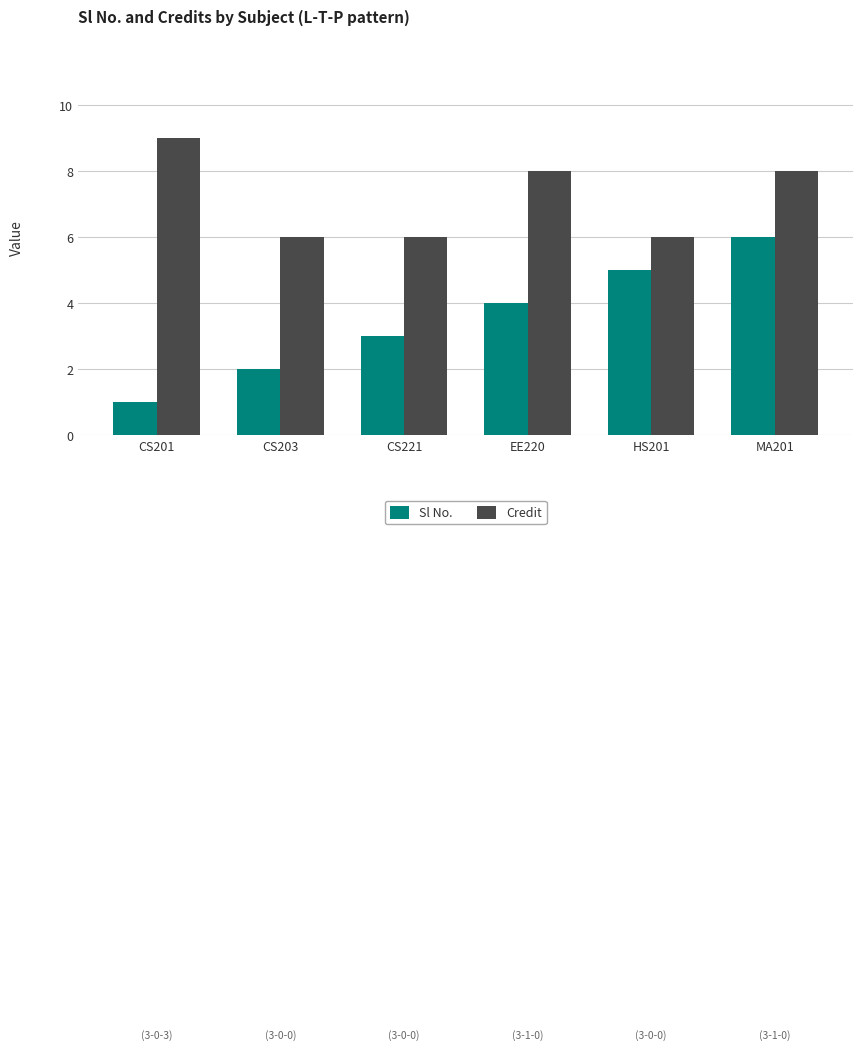

What is the difference between the second highest and second lowest values in the Sl No. series?

3